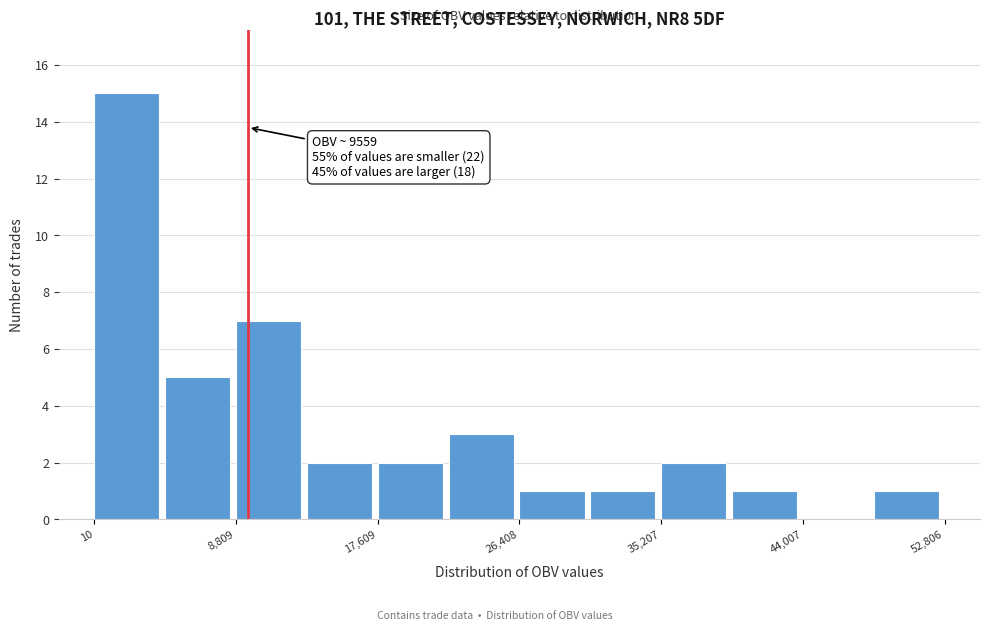

Over which range of the x-axis is the bar tallest?

0 to 4000